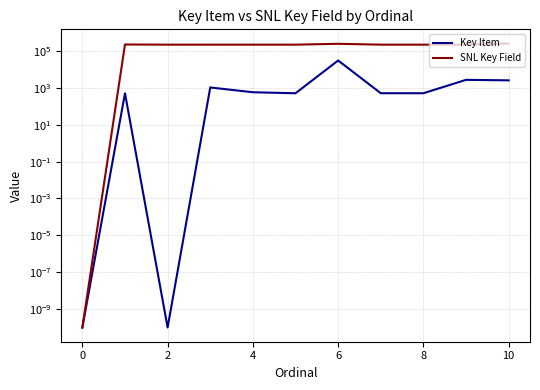

What is the value of the Key Item point at the 11th from the left?

30646.0